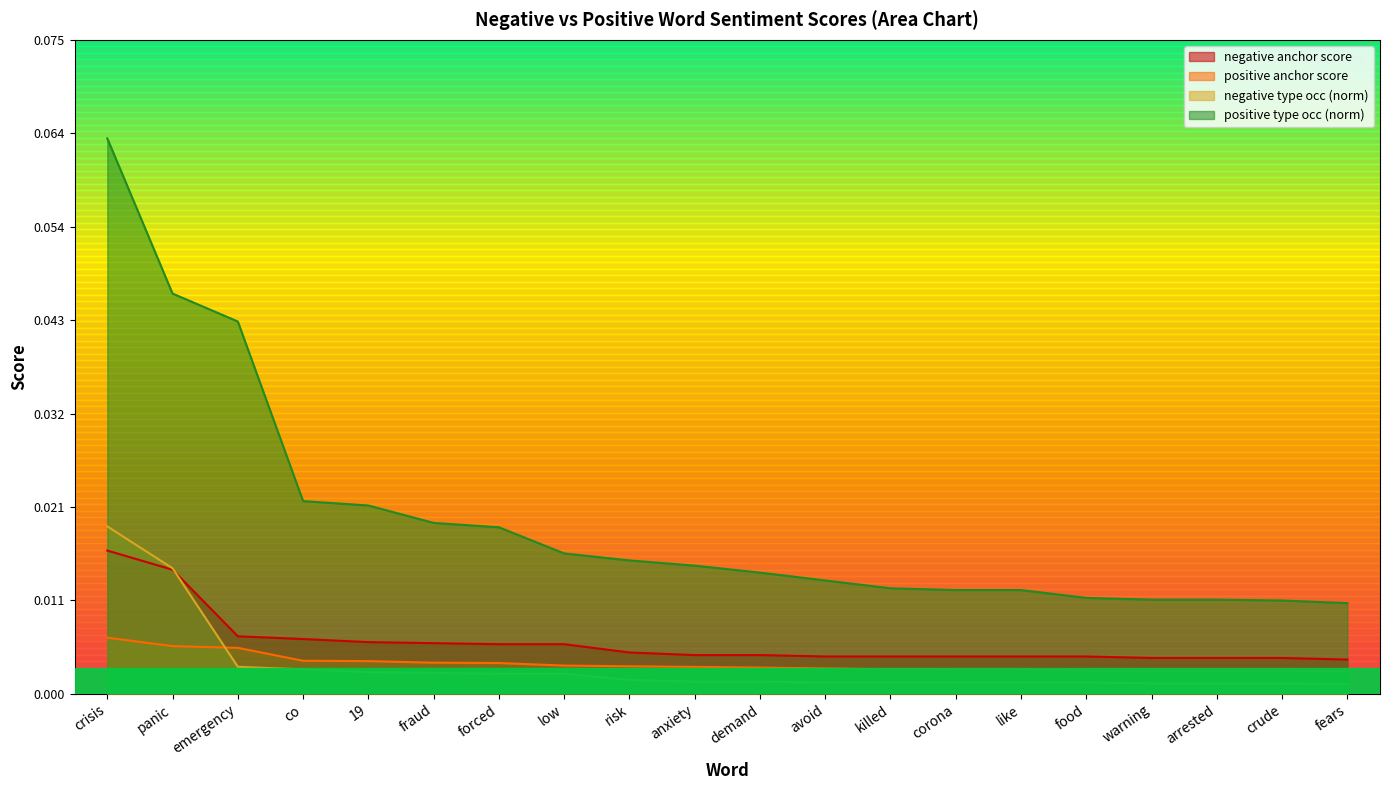

Reading left to right, extract all data points from this chart.

negative anchor score: crisis=0.0	panic=0.0	emergency=0.0	co=0.0	19=0.0	fraud=0.0	forced=0.0	low=0.0	risk=0.0	anxiety=0.0	demand=0.0	avoid=0.0	killed=0.0	corona=0.0	like=0.0	food=0.0	warning=0.0	arrested=0.0	crude=0.0	fears=0.0
positive anchor score: crisis=0.0	panic=0.0	emergency=0.0	co=0.0	19=0.0	fraud=0.0	forced=0.0	low=0.0	risk=0.0	anxiety=0.0	demand=0.0	avoid=0.0	killed=0.0	corona=0.0	like=0.0	food=0.0	warning=0.0	arrested=0.0	crude=0.0	fears=0.0
negative type occ (norm): crisis=0.0	panic=0.0	emergency=0.0	co=0.0	19=0.0	fraud=0.0	forced=0.0	low=0.0	risk=0.0	anxiety=0.0	demand=0.0	avoid=0.0	killed=0.0	corona=0.0	like=0.0	food=0.0	warning=0.0	arrested=0.0	crude=0.0	fears=0.0
positive type occ (norm): crisis=0.1	panic=0.0	emergency=0.0	co=0.0	19=0.0	fraud=0.0	forced=0.0	low=0.0	risk=0.0	anxiety=0.0	demand=0.0	avoid=0.0	killed=0.0	corona=0.0	like=0.0	food=0.0	warning=0.0	arrested=0.0	crude=0.0	fears=0.0